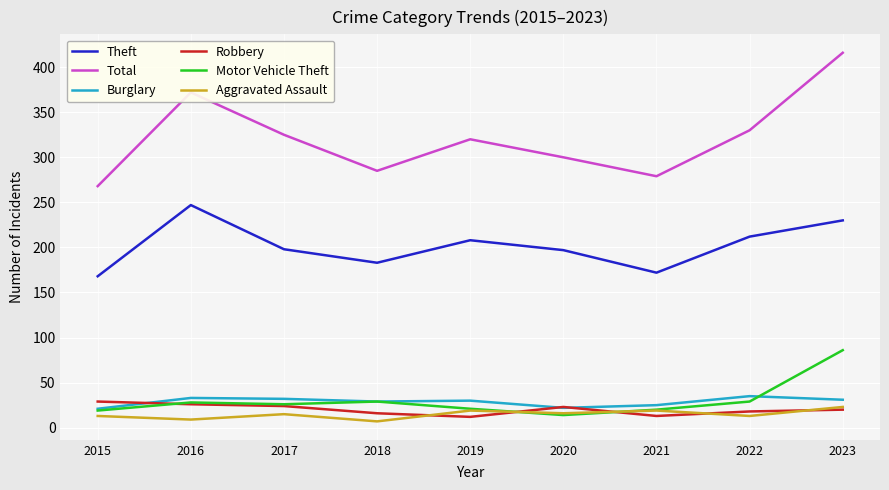

The value of Robbery at 2020 is 23. True or false?

True